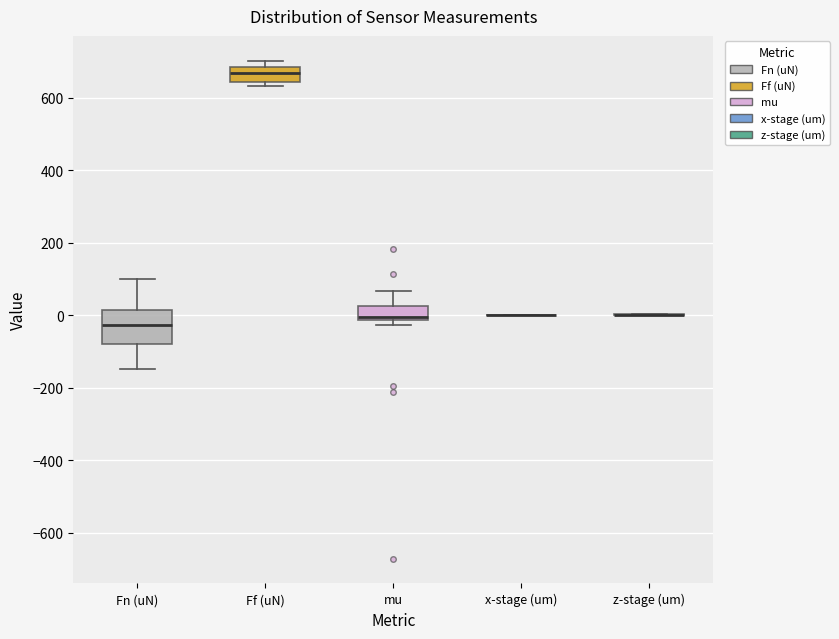

Reading left to right, read every box against the y-axis: the position of its median line, the range the box covers, and the ends of its whiskers. The values are not printed on the chart, so give them approximately, as read against the axis.

Fn (uN): median -20, box -80 to 20, whiskers -140 to 100
Ff (uN): median 660, box 640 to 680, whiskers 640 (just below the box's lower edge) to 700
mu: median 0, box -20 to 20, whiskers -20 (just below the box's lower edge) to 60
x-stage (um): box collapsed to a line at 0, whiskers 0 to 0
z-stage (um): box collapsed to a line at 0, whiskers 0 to 0